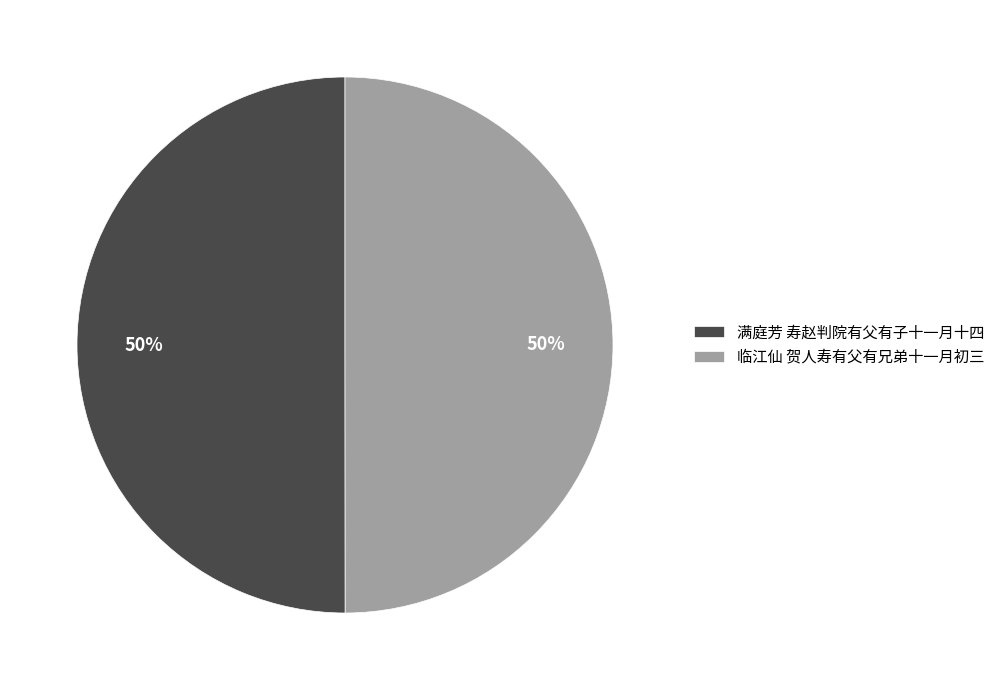

How many segments does this pie chart have?

2